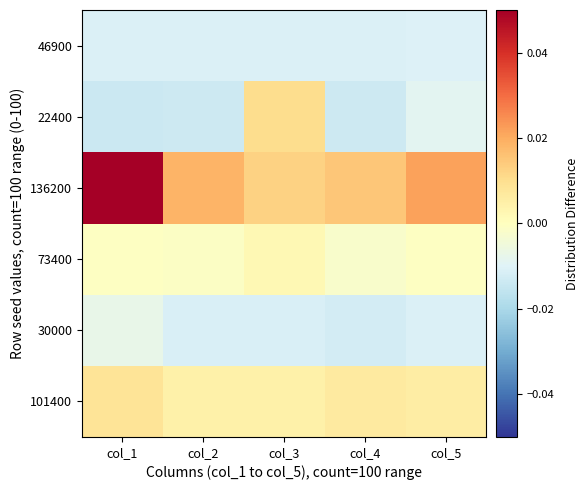

Rank the series by their maximum value, from lowest to highest.

46900, 30000, 73400, 101400, 22400, 136200